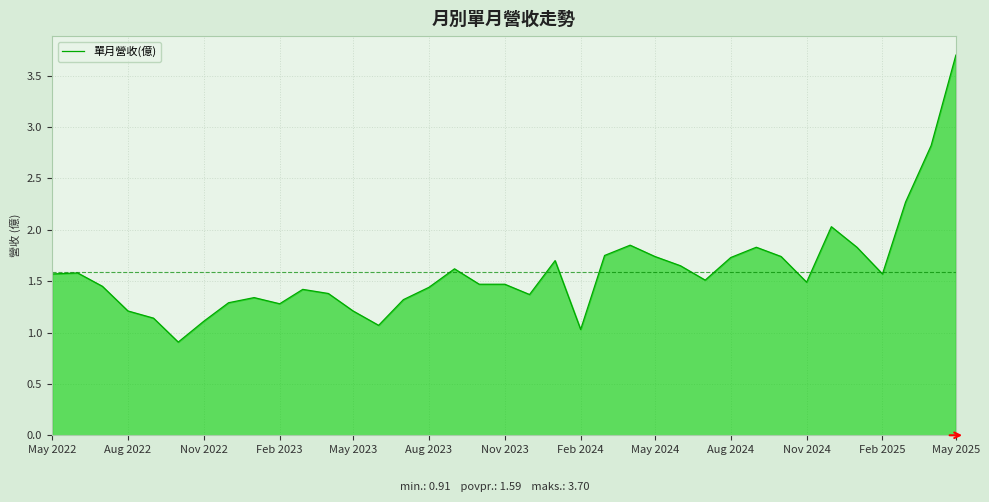

What is the smallest value displayed?

0.9